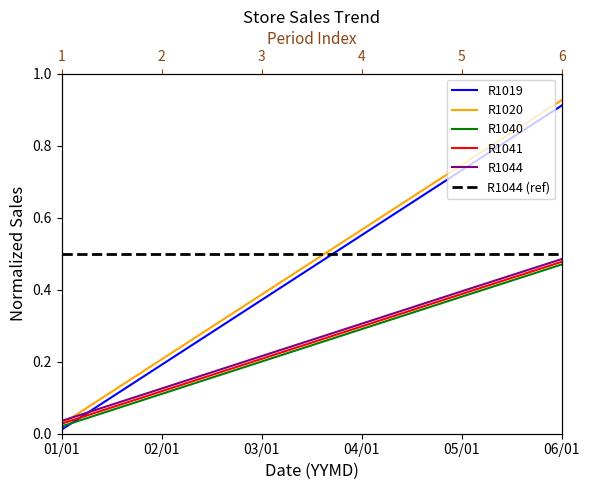

What is the value of the R1044 point at the 3rd from the left?

0.2